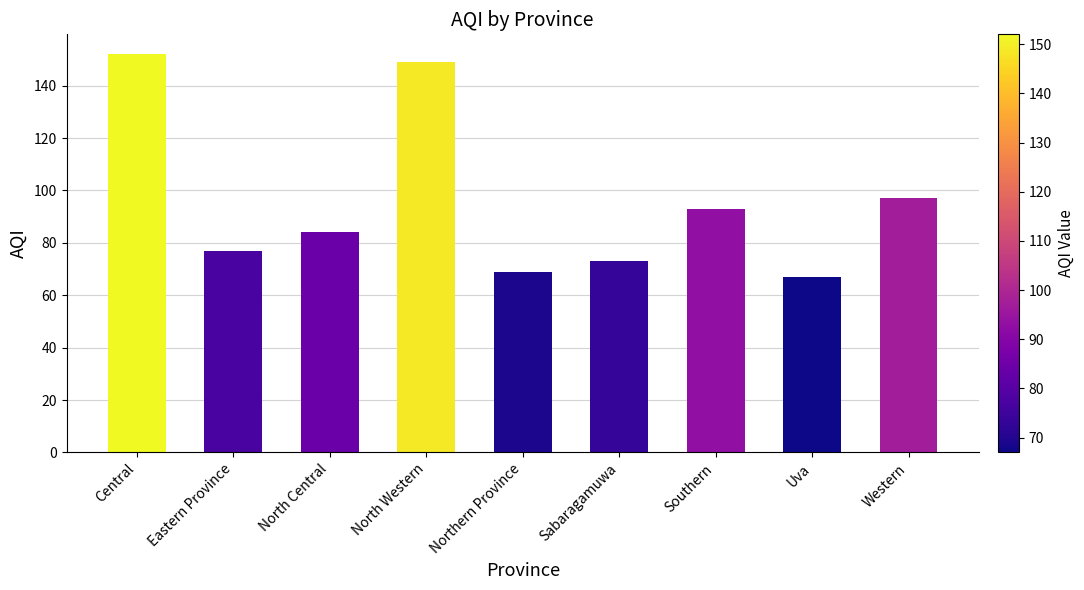

The value at Southern is 157. True or false?

False